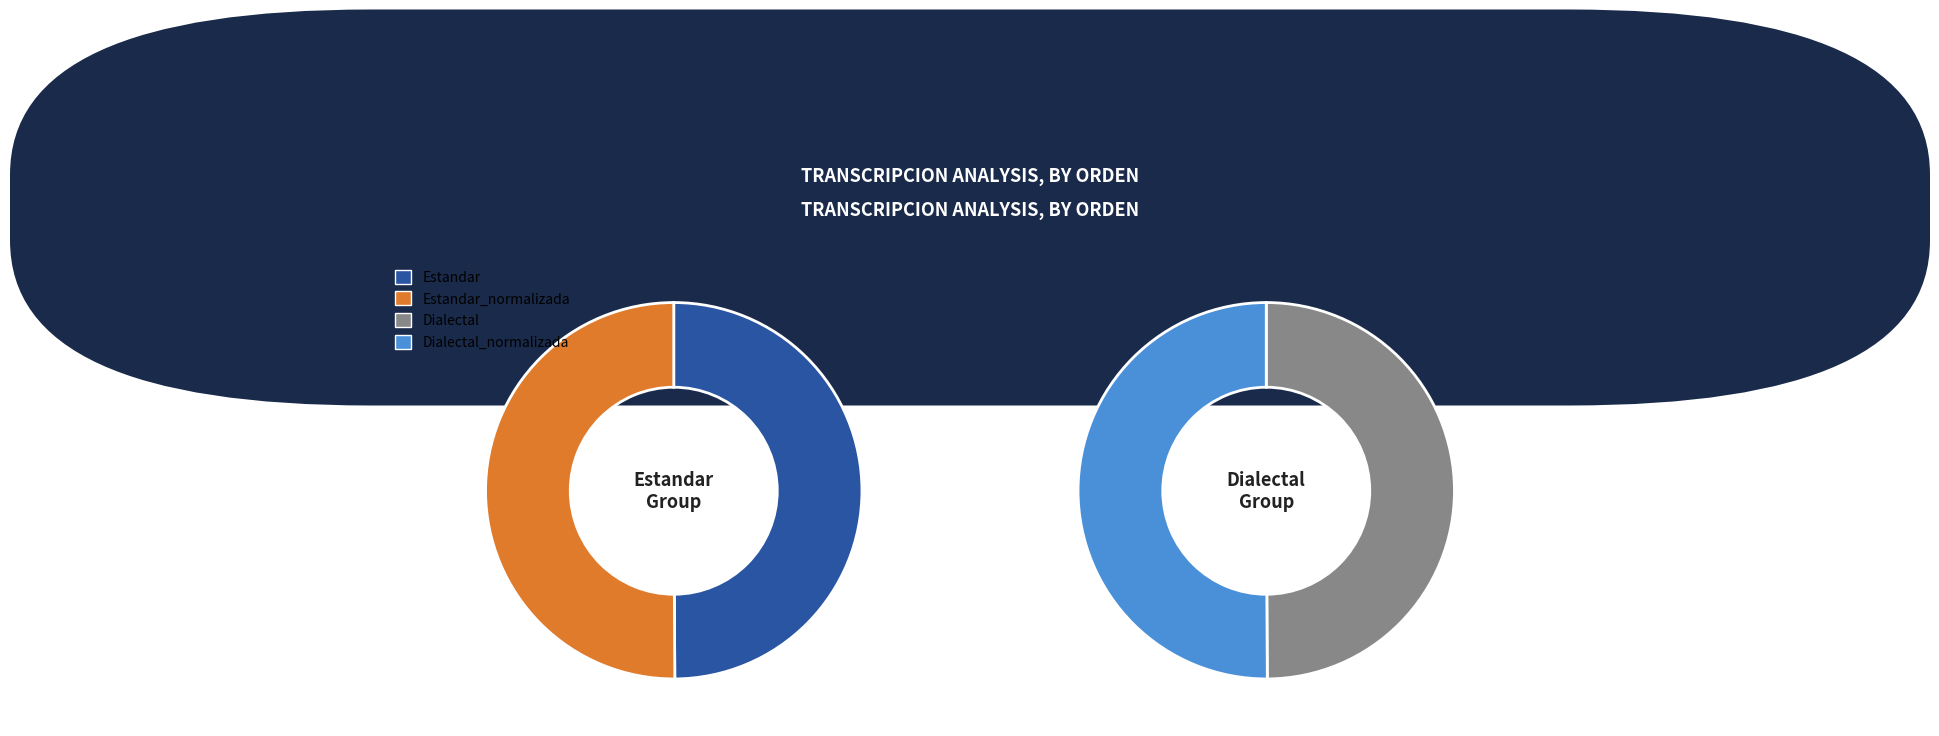

What percentage do Dialectal and Estandar_normalizada together represent?

50.0%